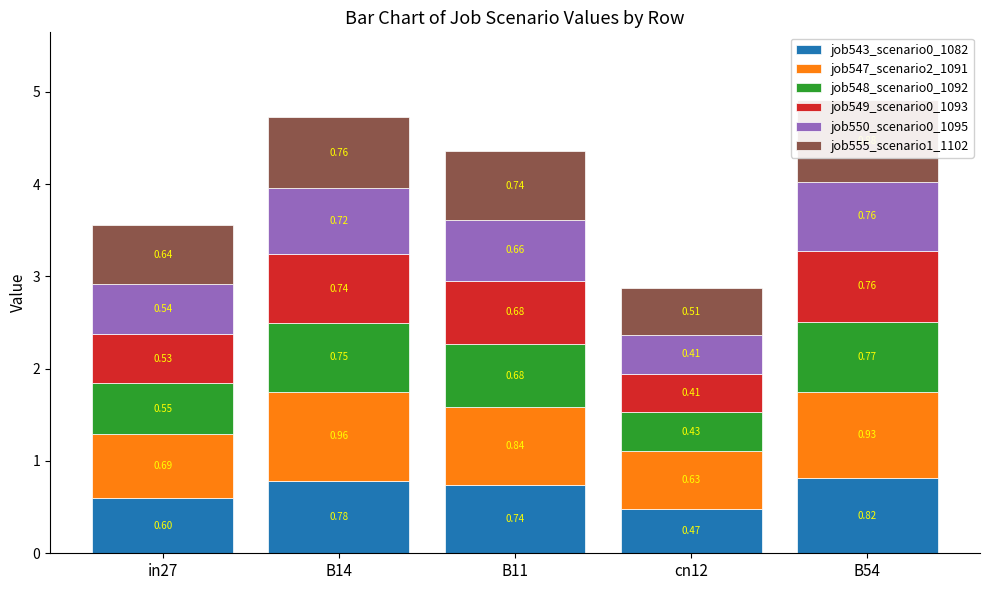

What is the sum of the job548_scenario0_1092 values at B11 and B14?

1.4